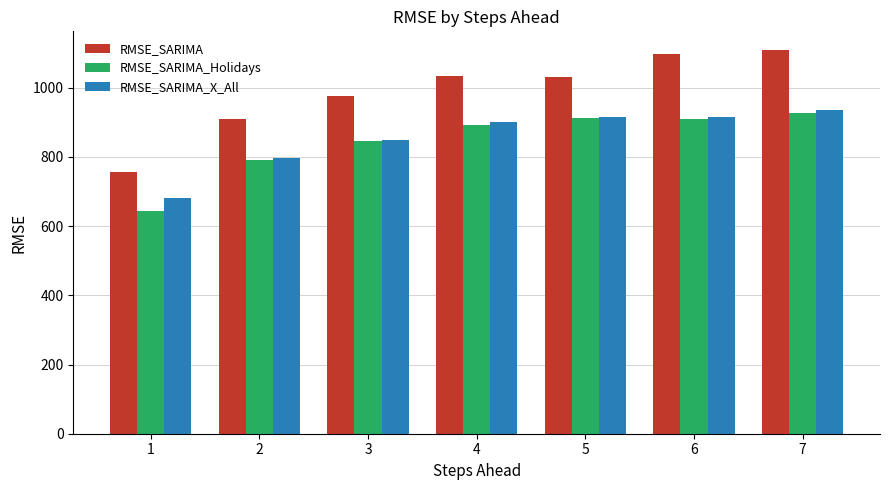

What is the maximum value shown in the chart?

1107.8